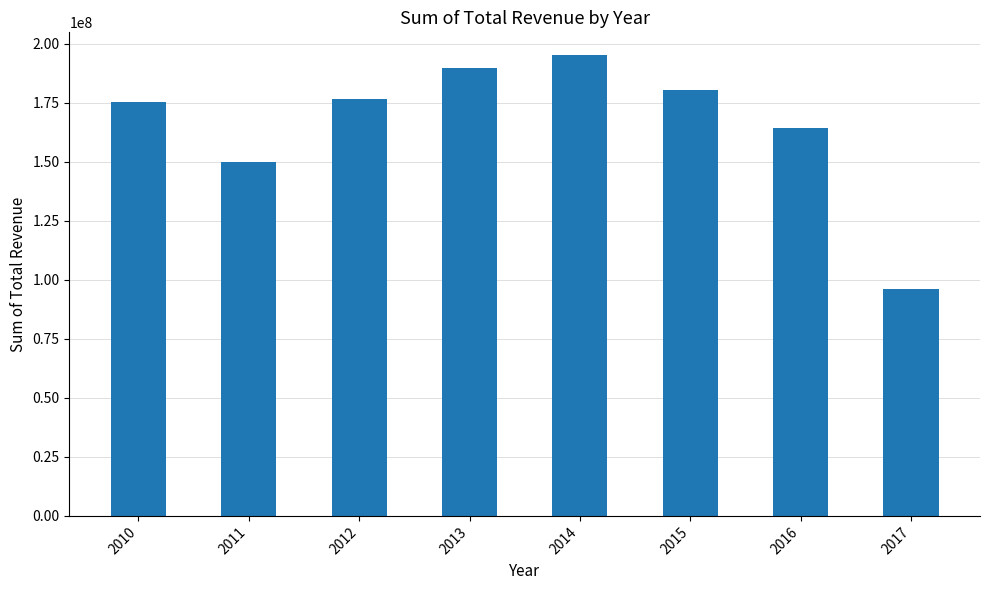

Reading right to left, list all the values displayed in this chart.

96057062.3	164122431.7	180487661.5	195075782.4	189797329.8	176391398.1	149927966.6	175462207.9